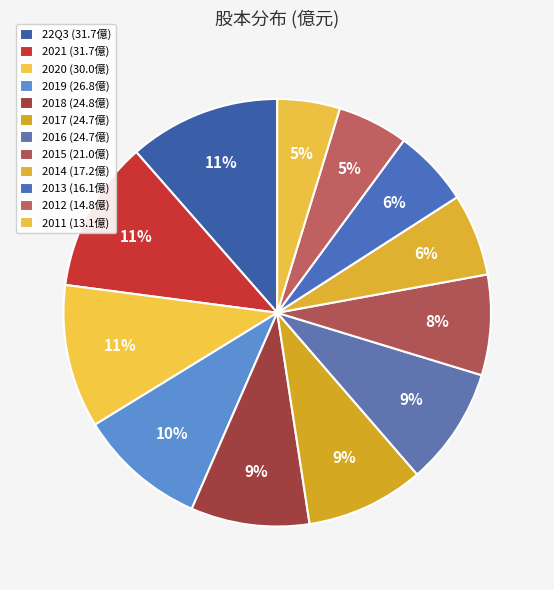

What portion of the pie excludes 2014?

93.8%